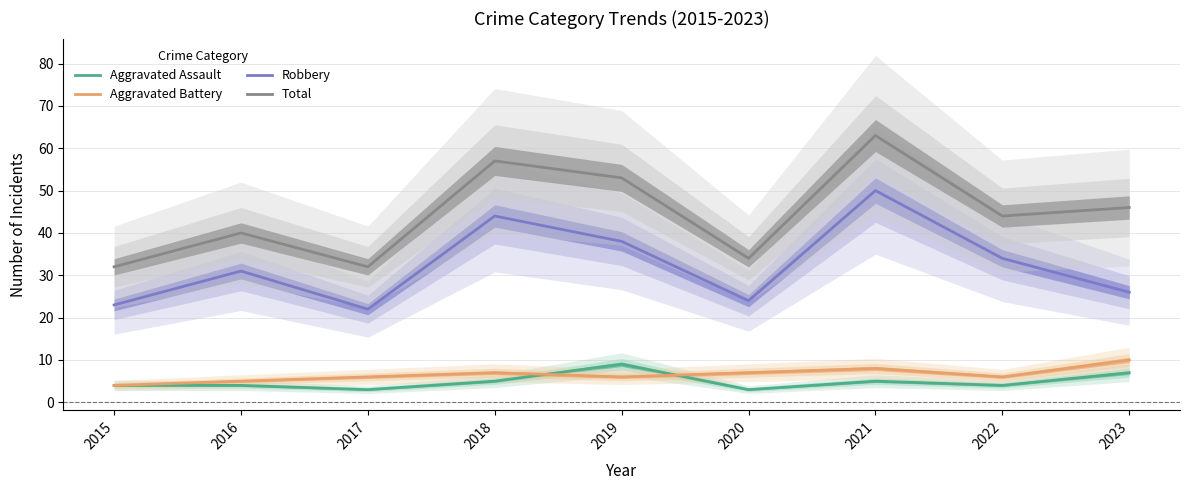

Between which two adjacent categories do Aggravated Assault and Aggravated Battery first intersect?

2018 and 2019